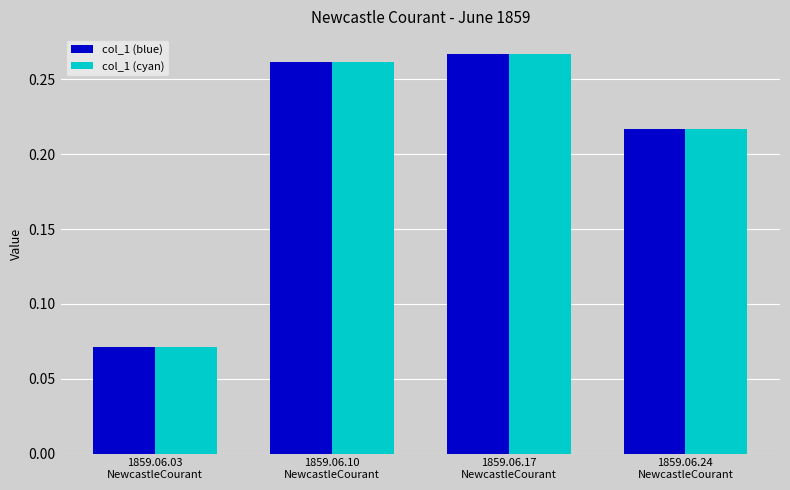

How many col_1 (blue) values are between 0 and 1?

4